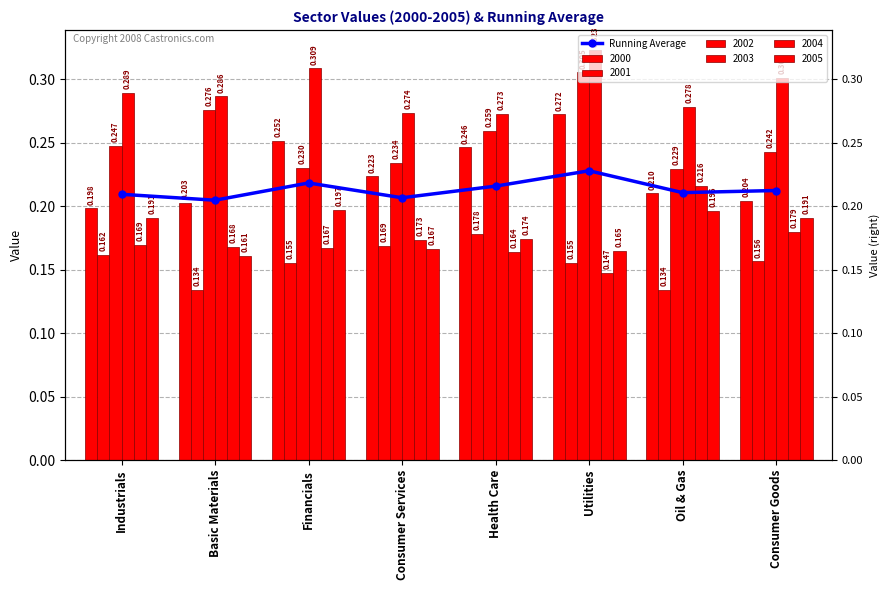

Which has a higher value, Consumer Goods or Industrials?

Consumer Goods